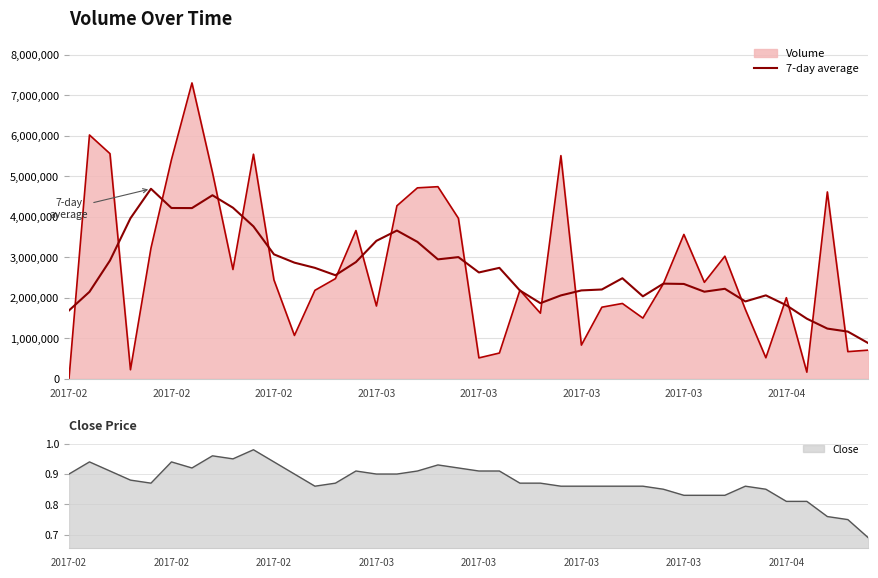

What is the average value?

2671295.7